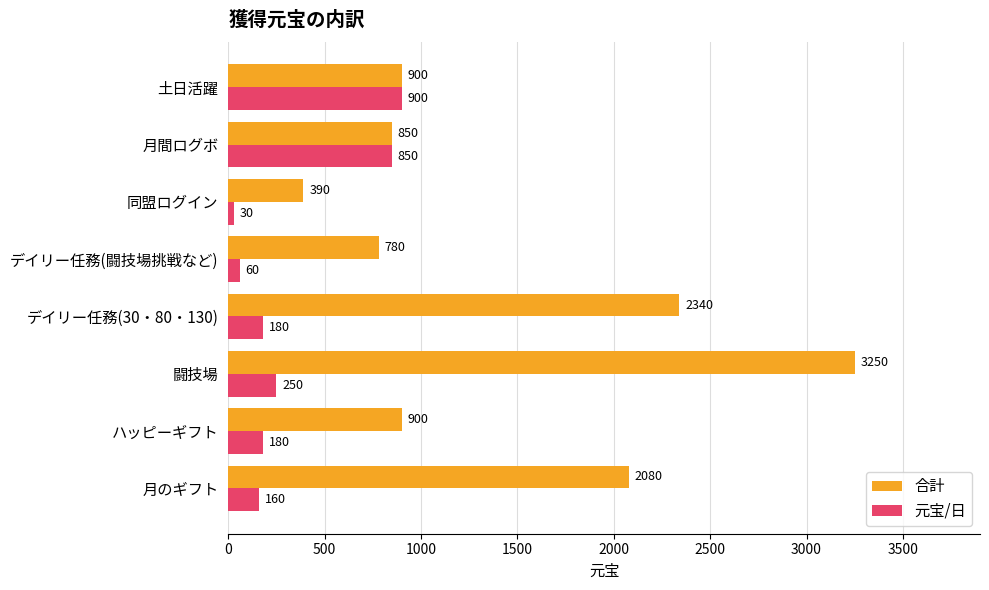

Where is 合計 nearest to the value 1820?

月のギフト